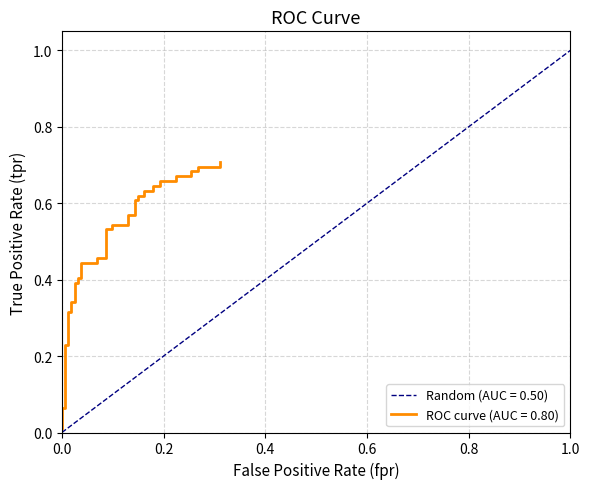

Reading left to right, extract all data points from this chart.

0.0	0.1	0.1	0.2	0.2	0.3	0.3	0.3	0.3	0.4	0.4	0.4	0.4	0.4	0.4	0.5	0.5	0.5	0.5	0.5	0.5	0.6	0.6	0.6	0.6	0.6	0.6	0.6	0.6	0.6	0.6	0.7	0.7	0.7	0.7	0.7	0.7	0.7	0.7	0.7